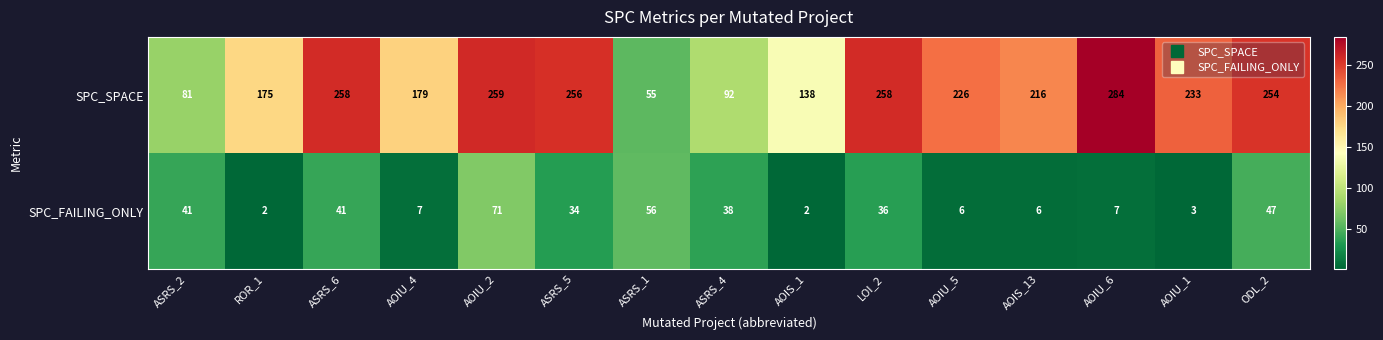

Rank the series by their average value, from highest to lowest.

SPC_SPACE, SPC_FAILING_ONLY